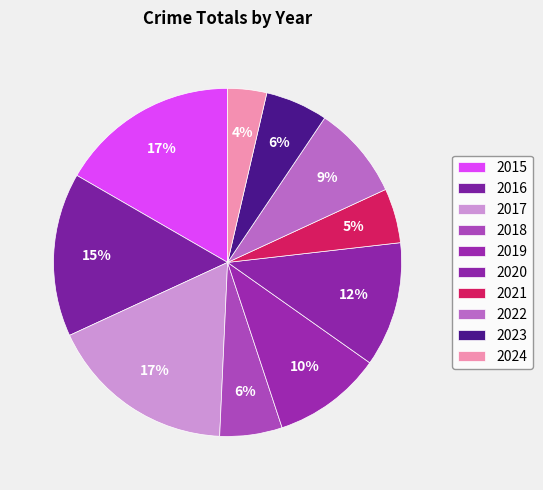

Count the number of slices in the pie.

10